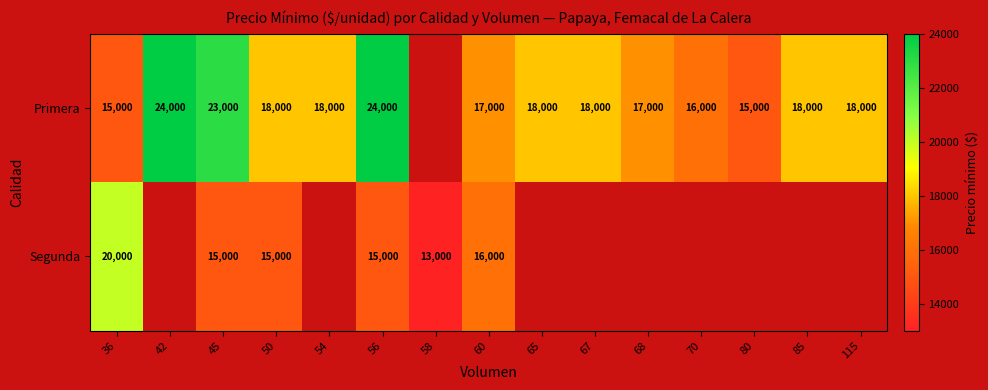

Is it true that Segunda equals 9734 at 56?

False